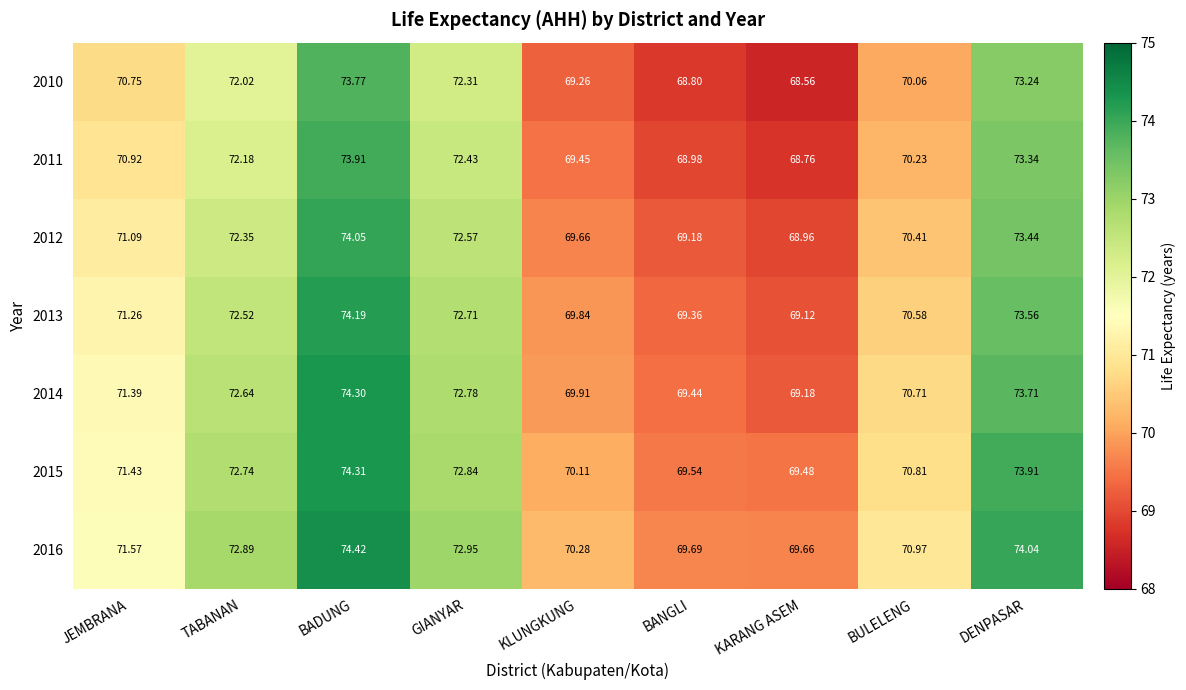

Where does the 2011 series first go above 70?

JEMBRANA